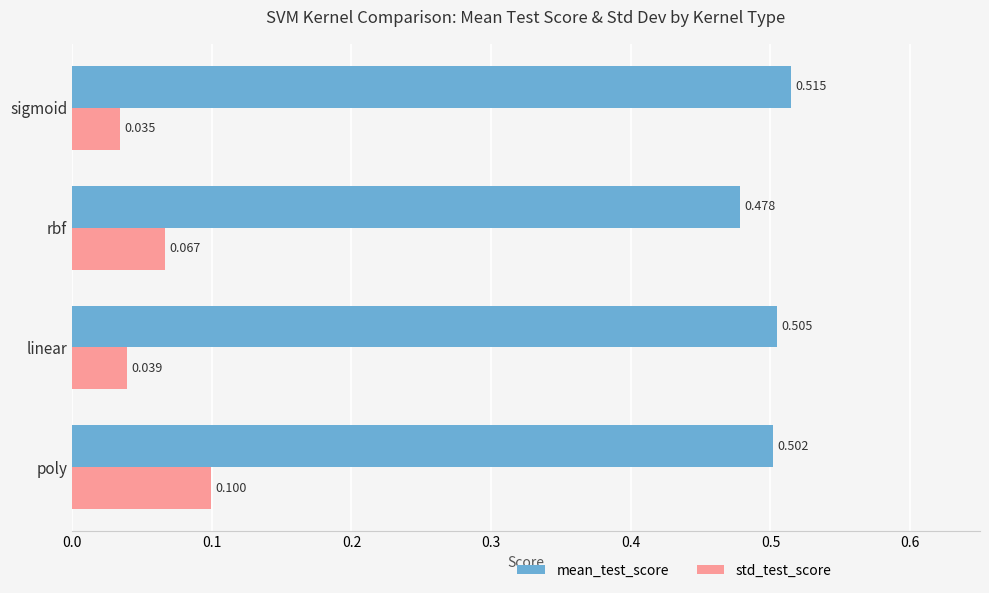

List the series in order of their overall mean, highest first.

mean_test_score, std_test_score